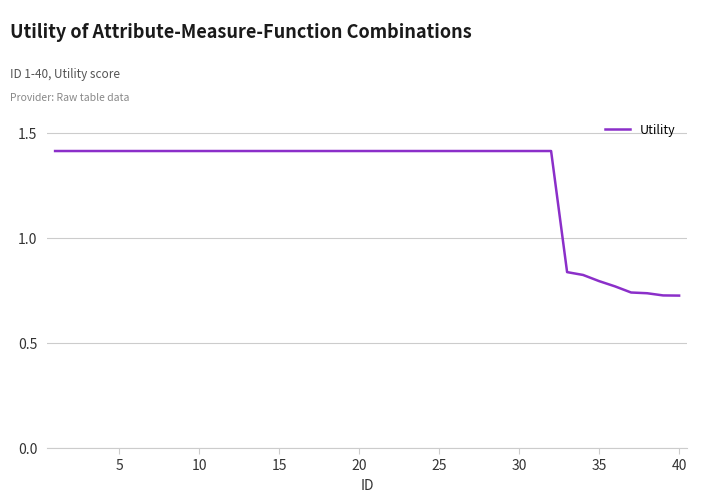

Does the chart have visible grid lines?

Yes